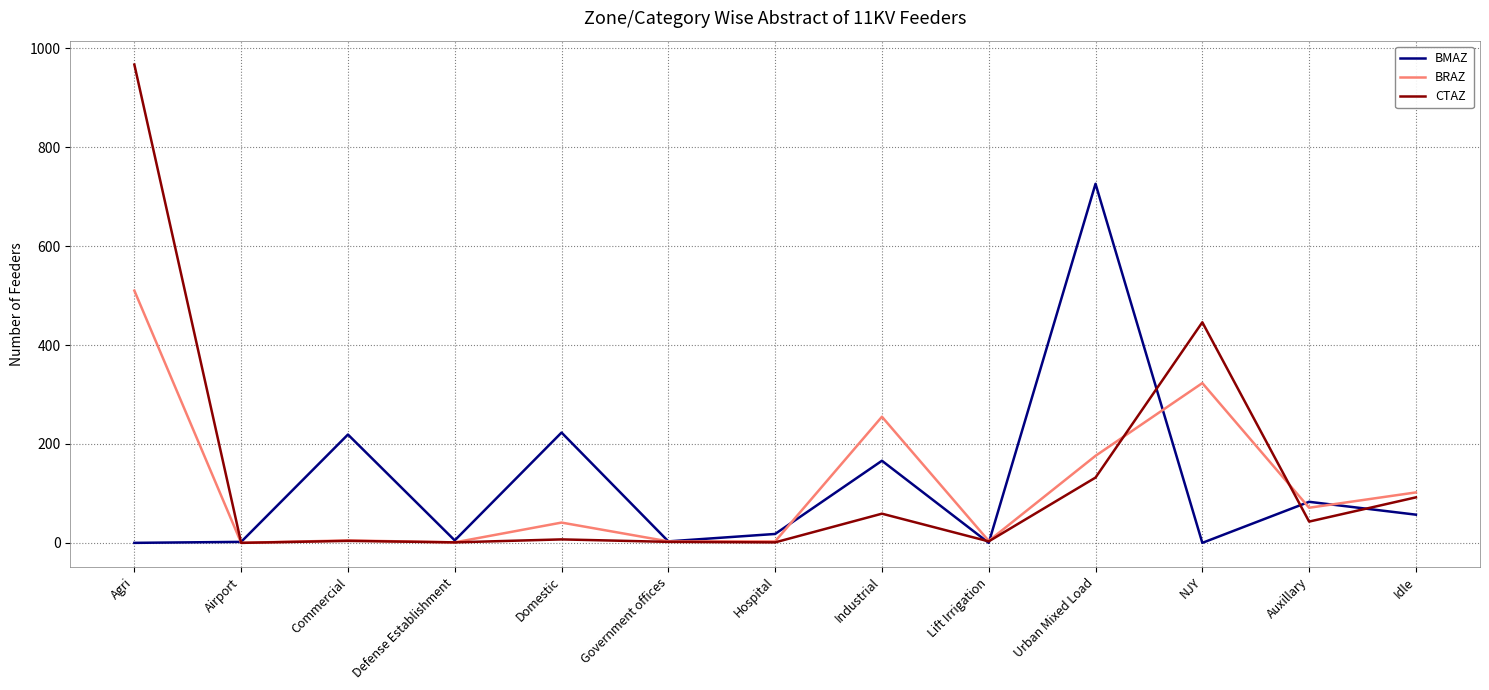

True or false: BRAZ has a value of 5 at Commercial.

True